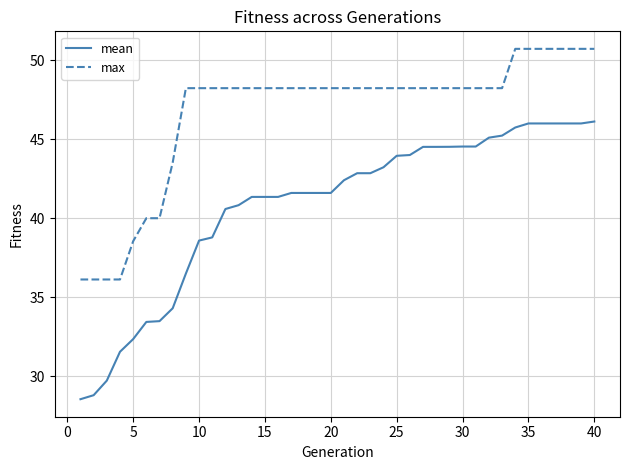

Which series has the largest range (max minus min)?

mean